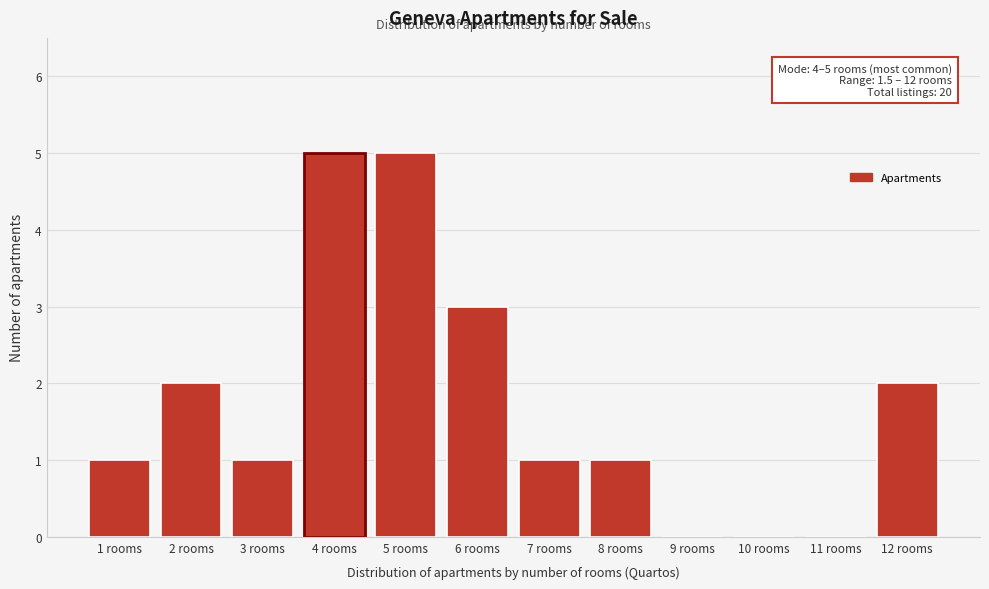

Reading left to right, list all the values displayed in this chart.

1 rooms=1	2 rooms=2	3 rooms=1	4 rooms=5	5 rooms=5	6 rooms=3	7 rooms=1	8 rooms=1	9 rooms=0	10 rooms=0	11 rooms=0	12 rooms=2